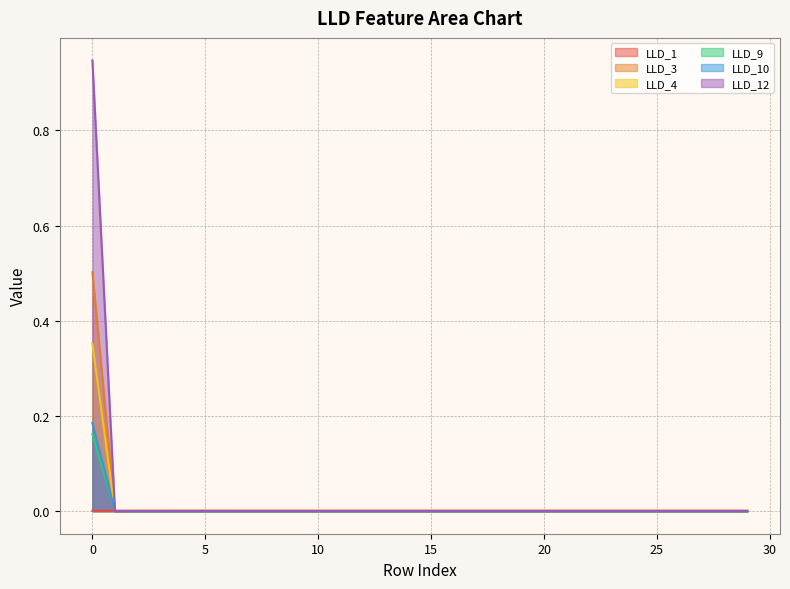

The value of LLD_3 at 20 is -0.3. True or false?

False